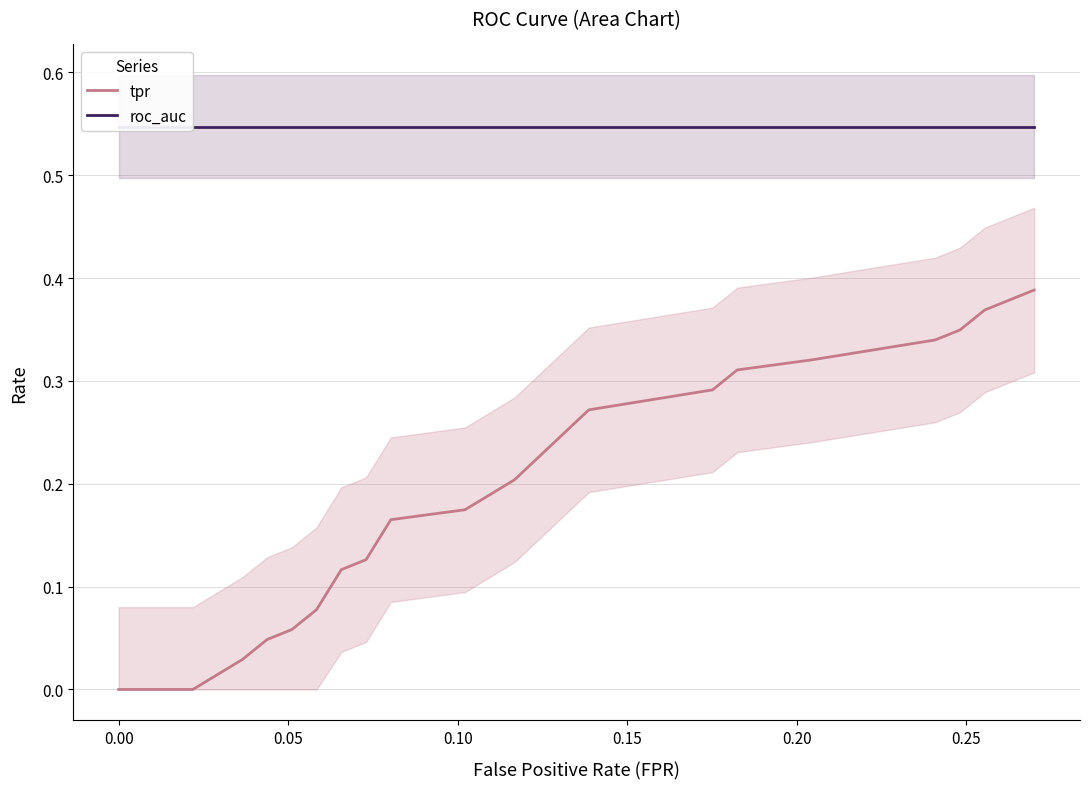

What is the average value of the roc_auc series?

0.5